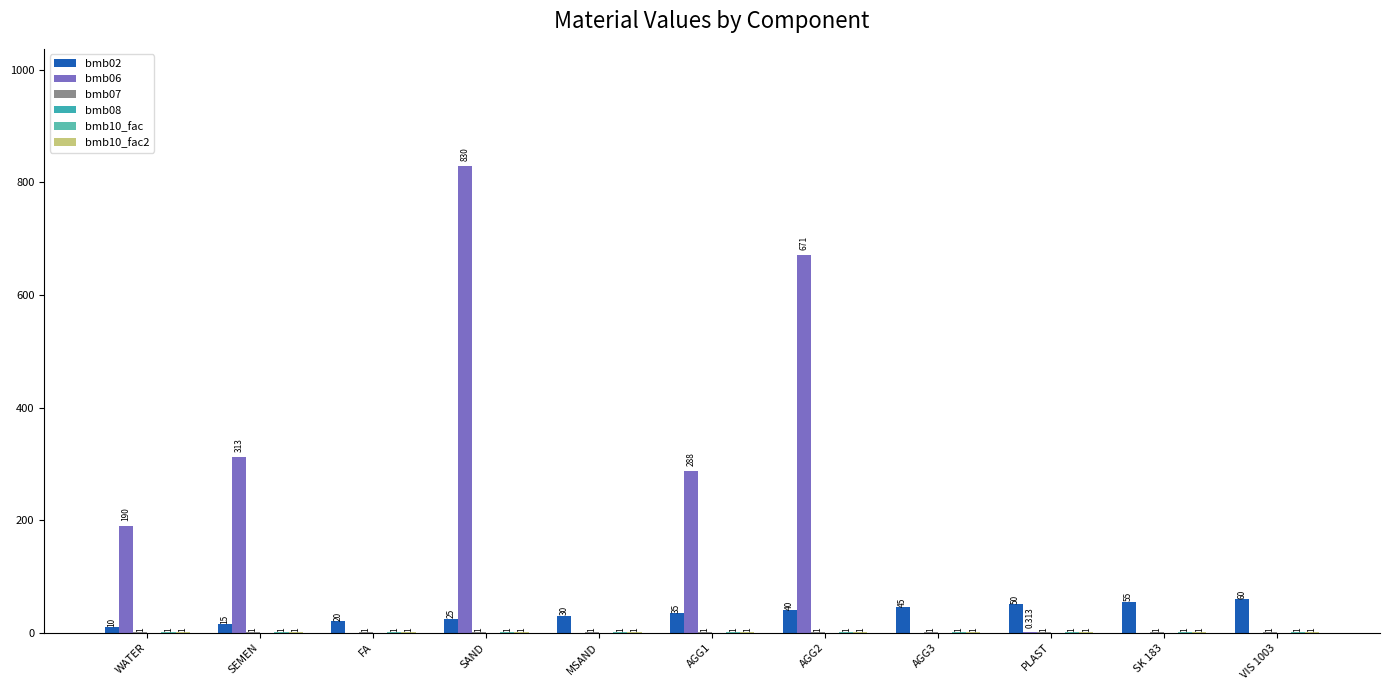

The value of bmb07 at SK 183 is 1.0. True or false?

True